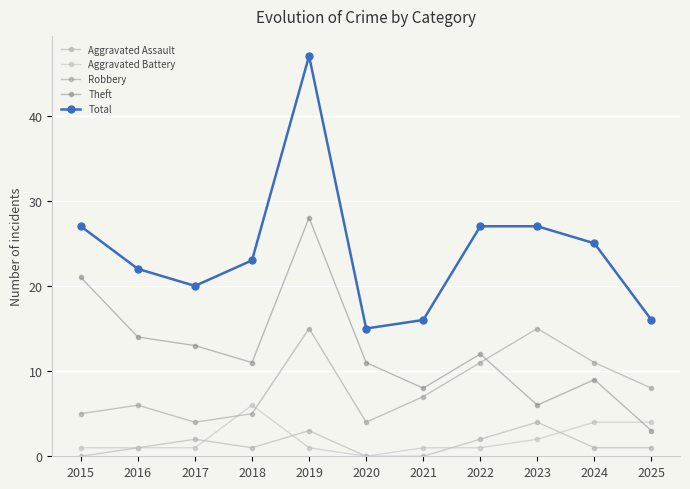

What value does the Theft series have at 2017, to the nearest 5?

15